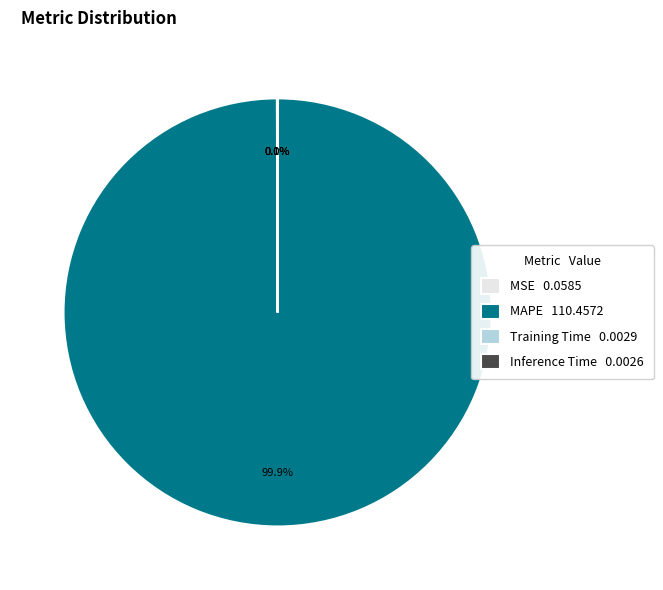

What percentage is NOT represented by MAPE 110.4572?

0.1%